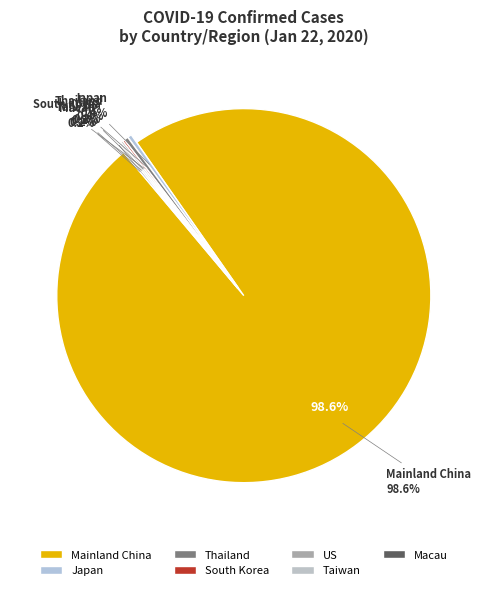

Rank the categories by value from highest to lowest.

Mainland China, Japan, Thailand, US, South Korea, Macau, Taiwan, Hong Kong